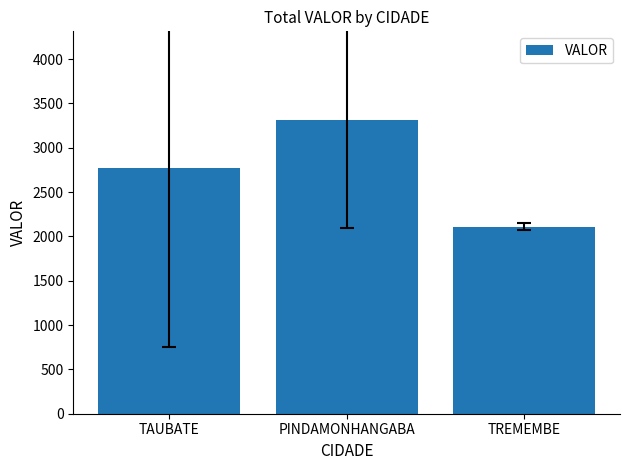

What is the label of the 3rd bar from the right?

TAUBATE